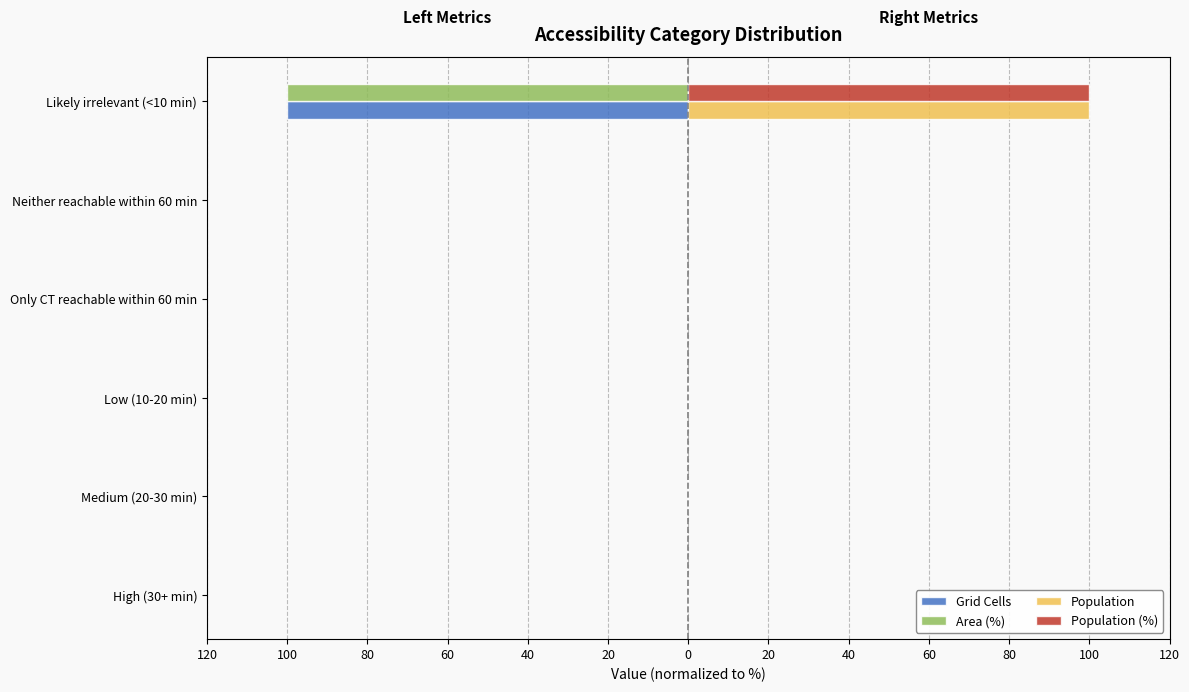

What are all the series names shown in the legend?

Grid Cells, Area (%), Population, Population (%)